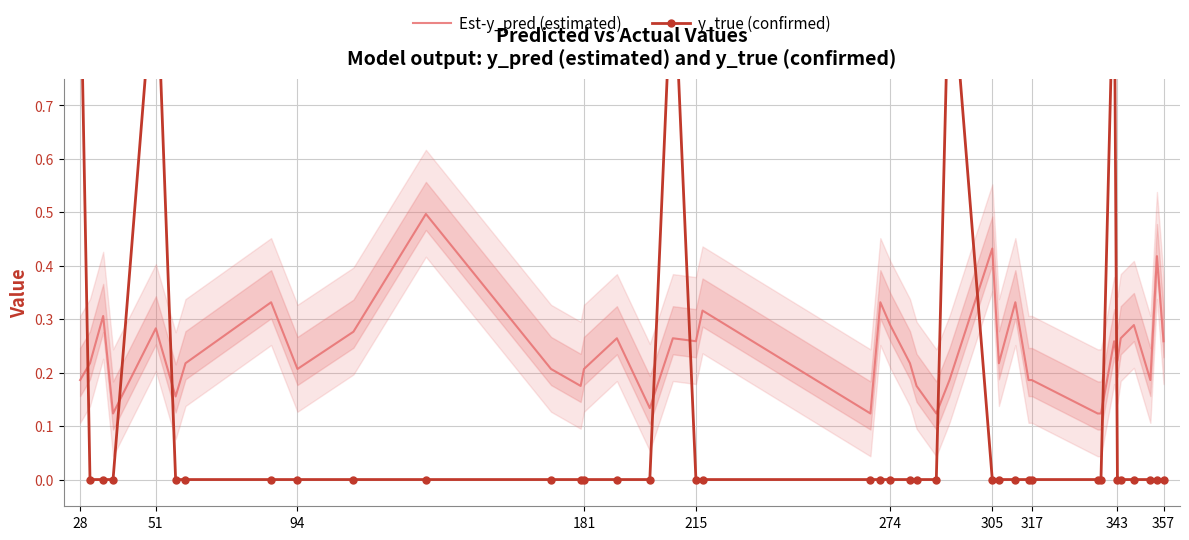

Count the number of categories in the chart.

40